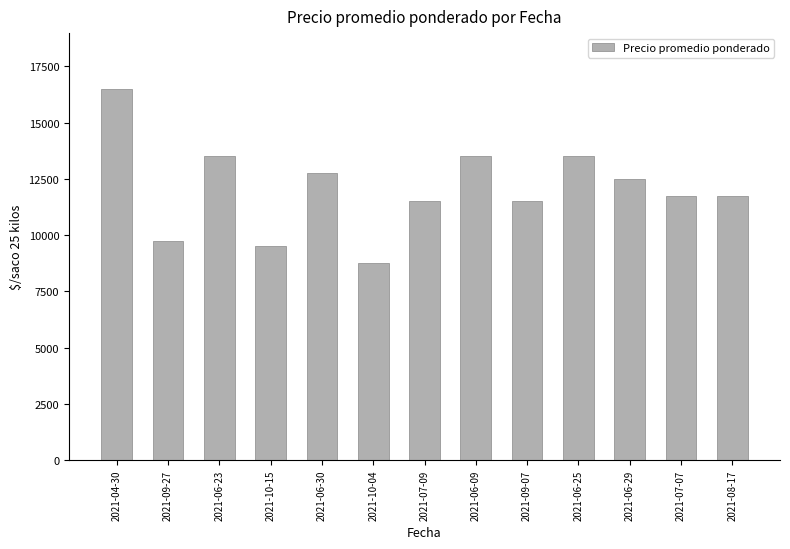

What is the average value?

12058